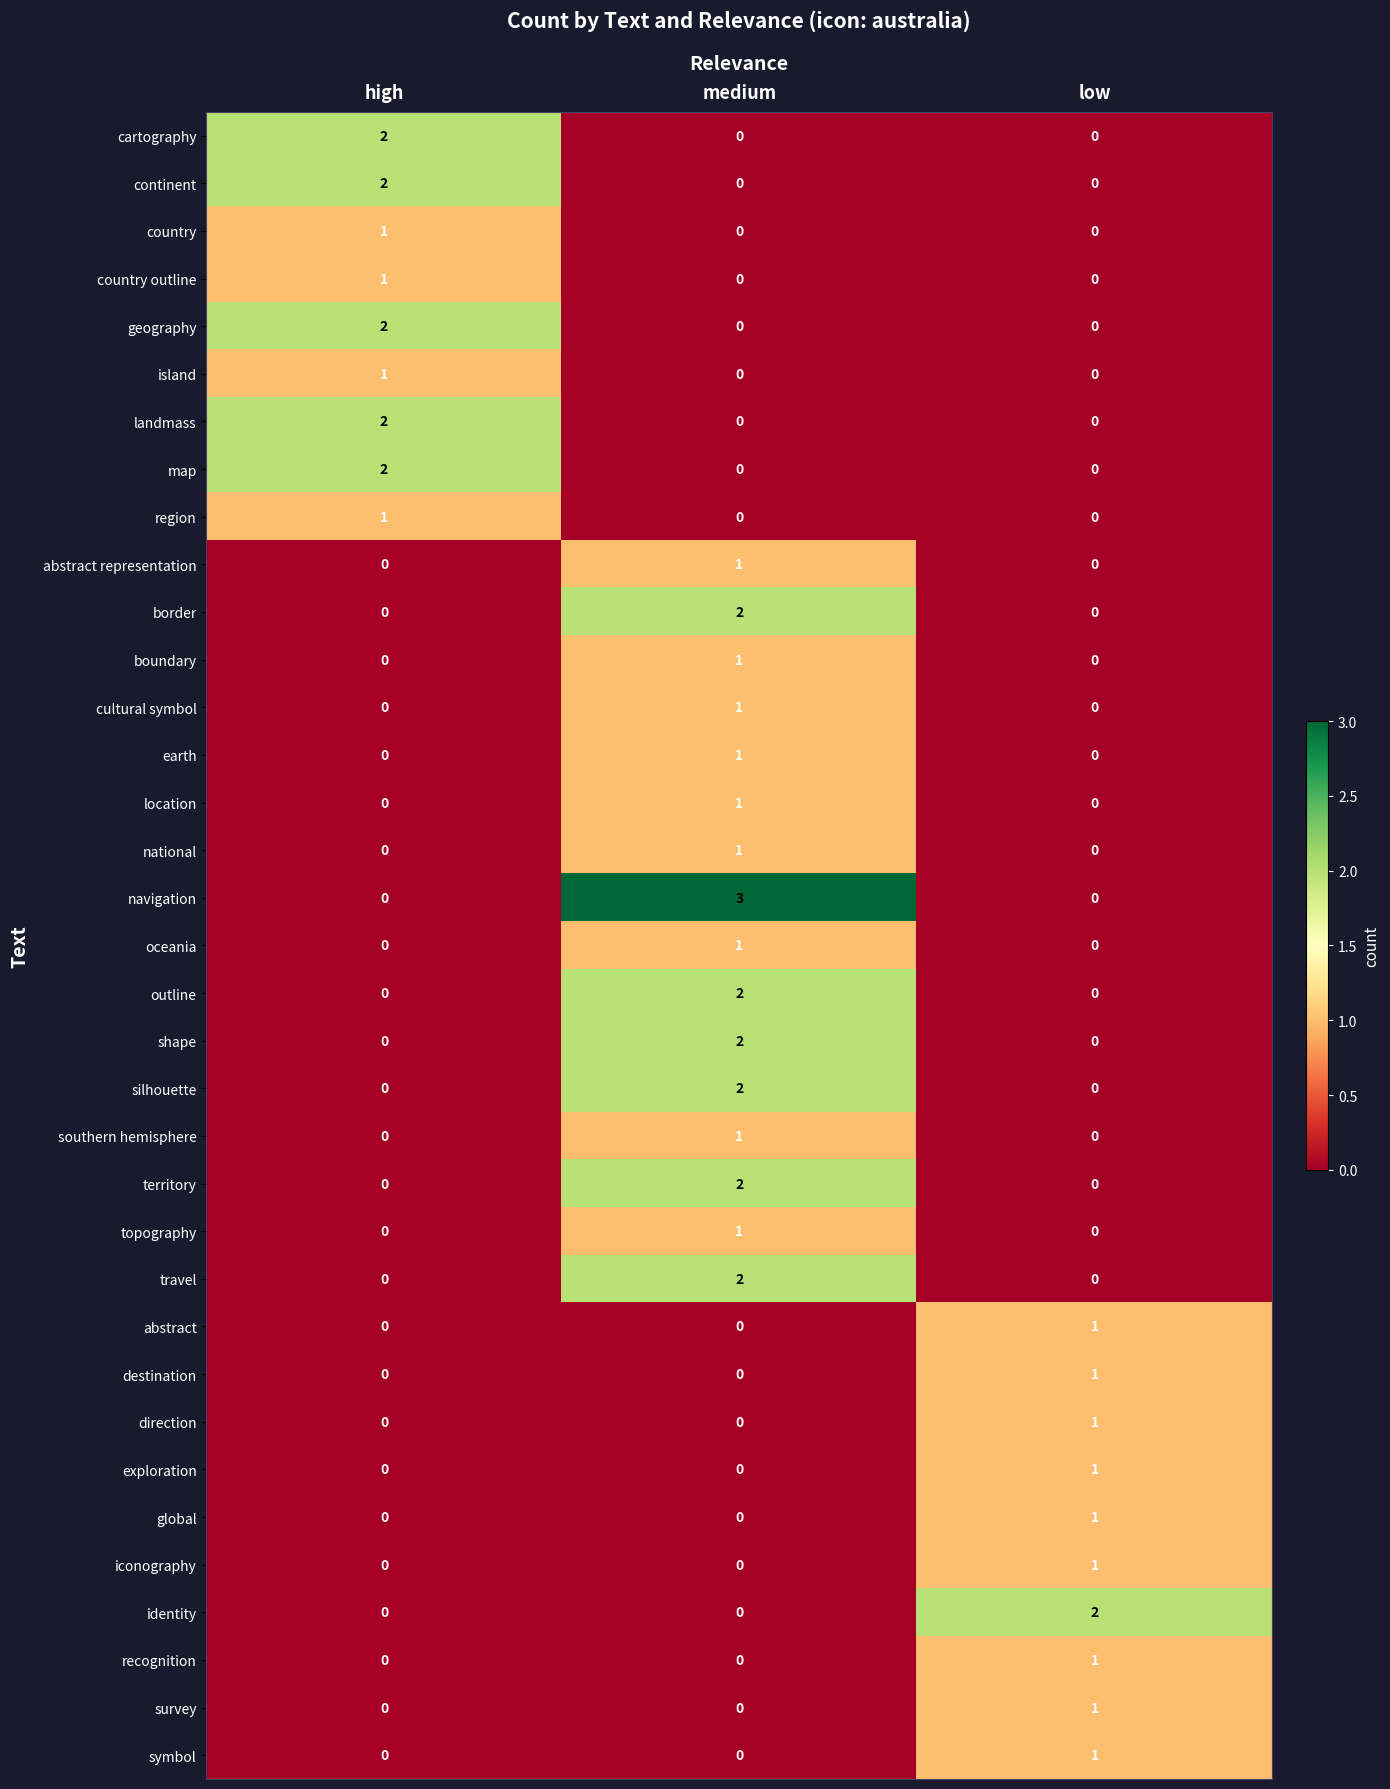

The map series shows 0 at low. True or false?

True